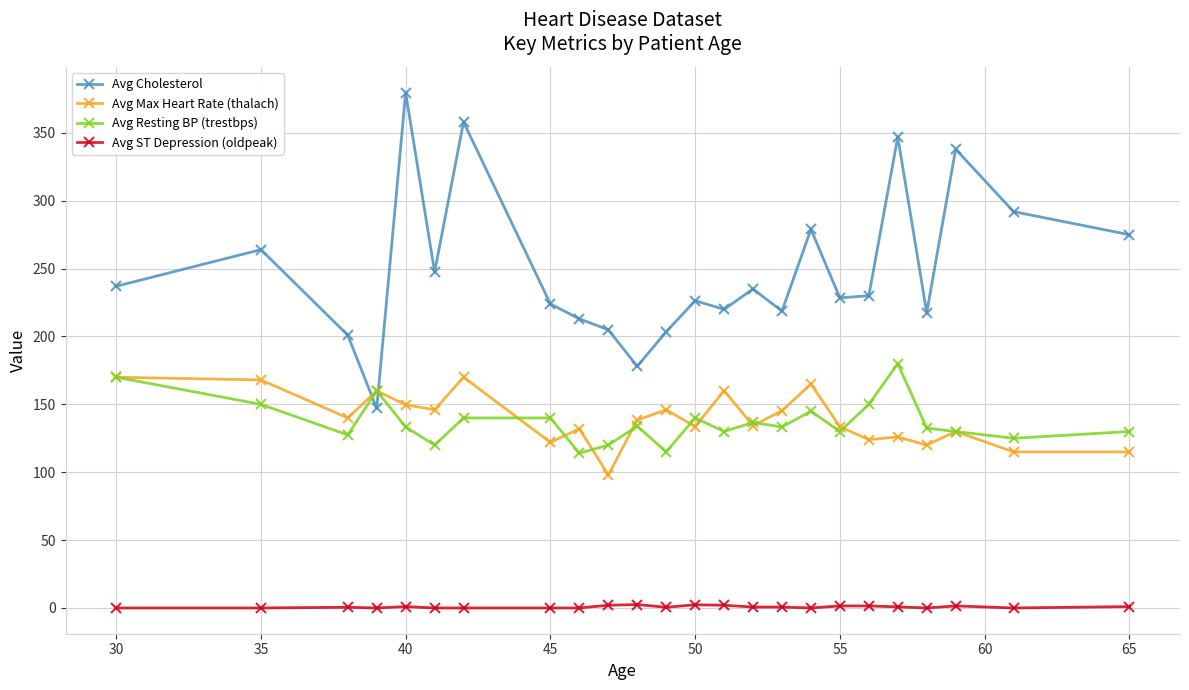

Which series has the widest spread of values?

Avg Cholesterol